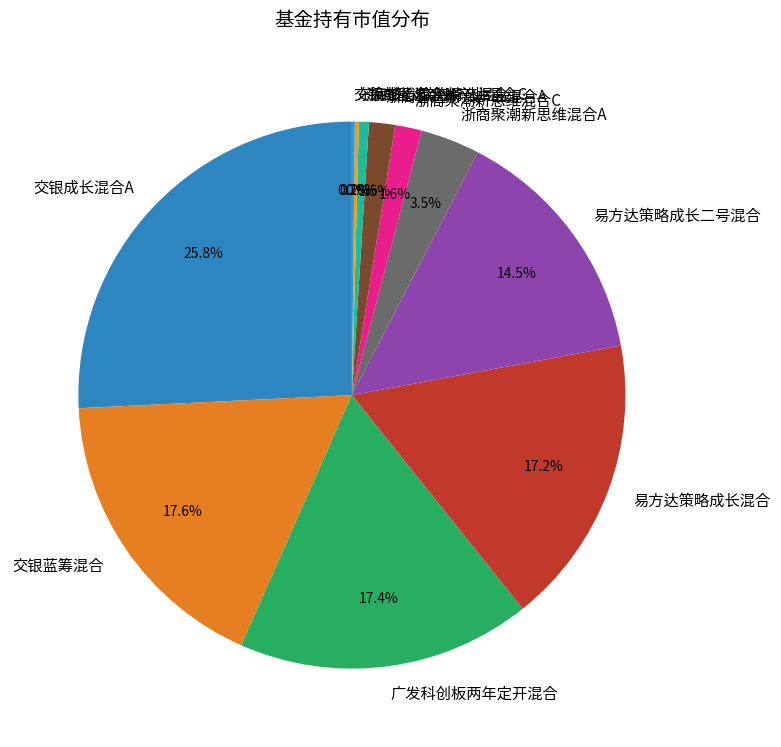

Which slice is the largest?

交银成长混合A